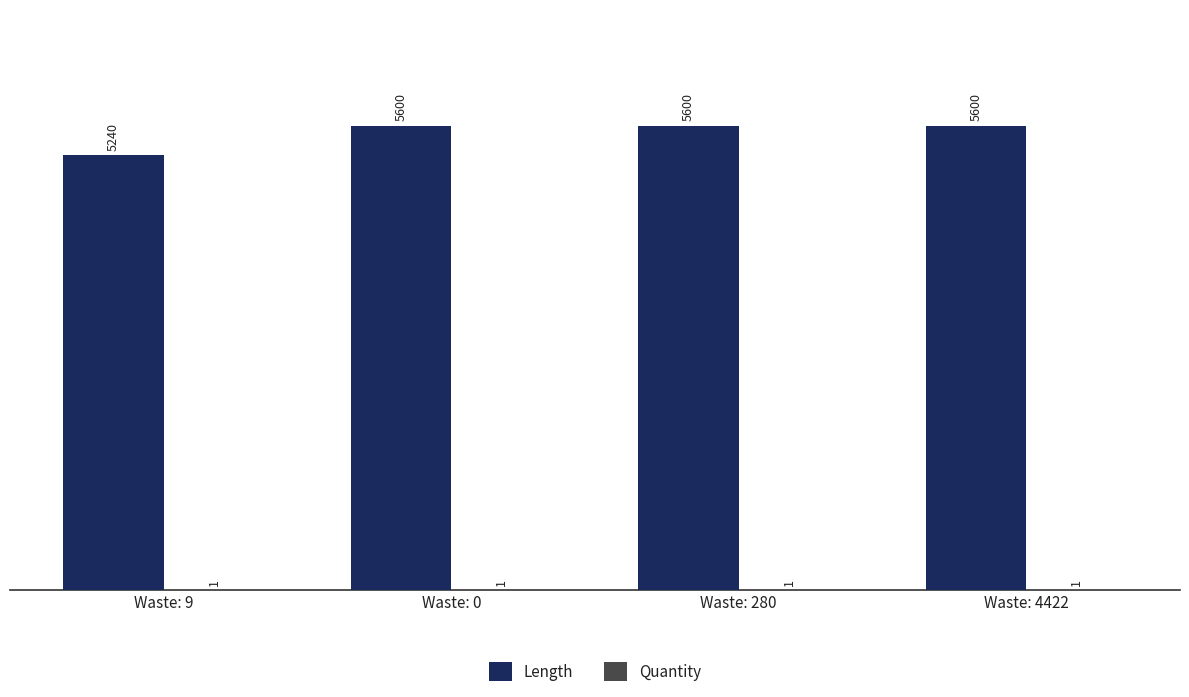

Is it true that Length equals 5600 at Waste: 0?

True